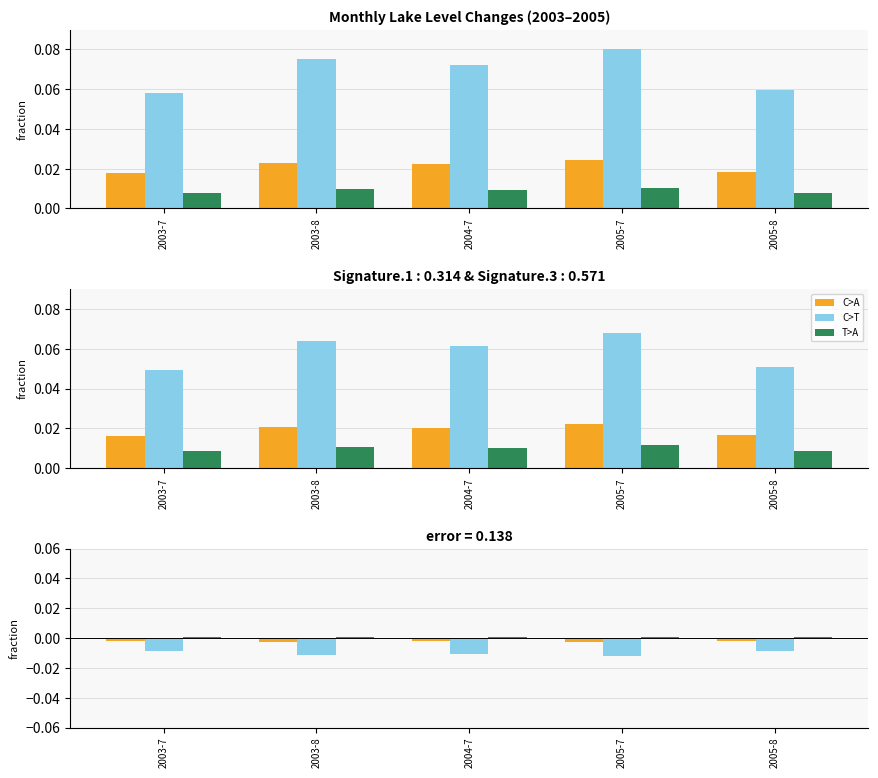

How many data points does each series have?

5